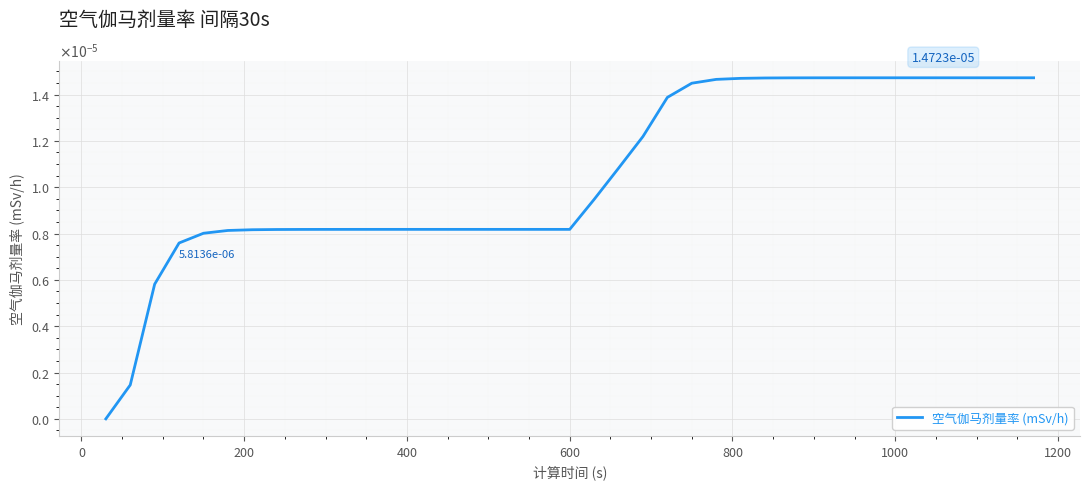

Is this an area chart (filled region under the line)?

No